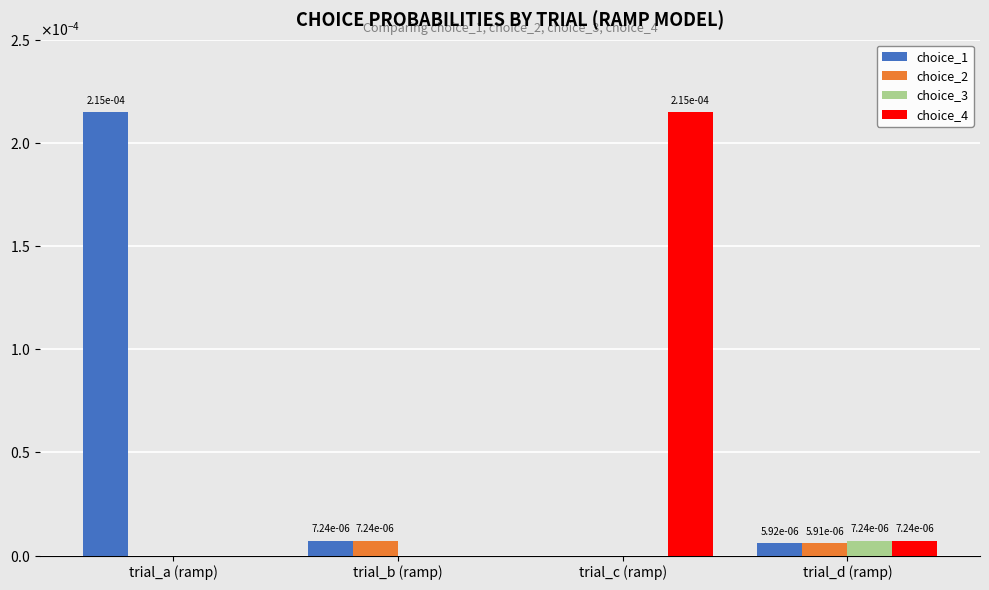

Are the bars grouped side by side (vs. stacked)?

Yes